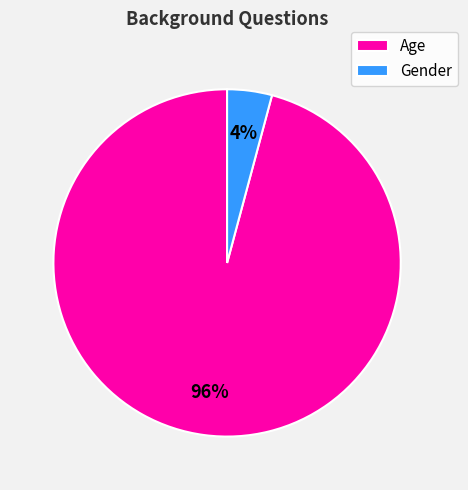

Which has a higher value, Age or Gender?

Age